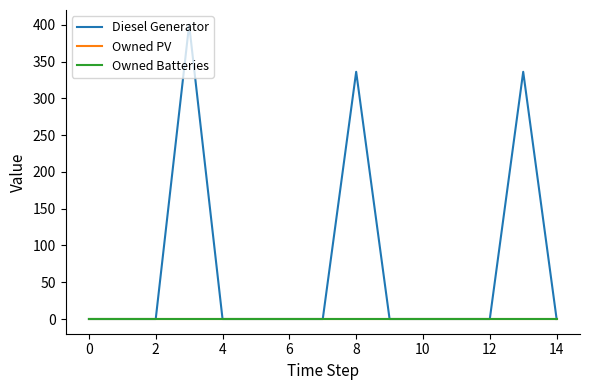

Does the chart have visible grid lines?

No